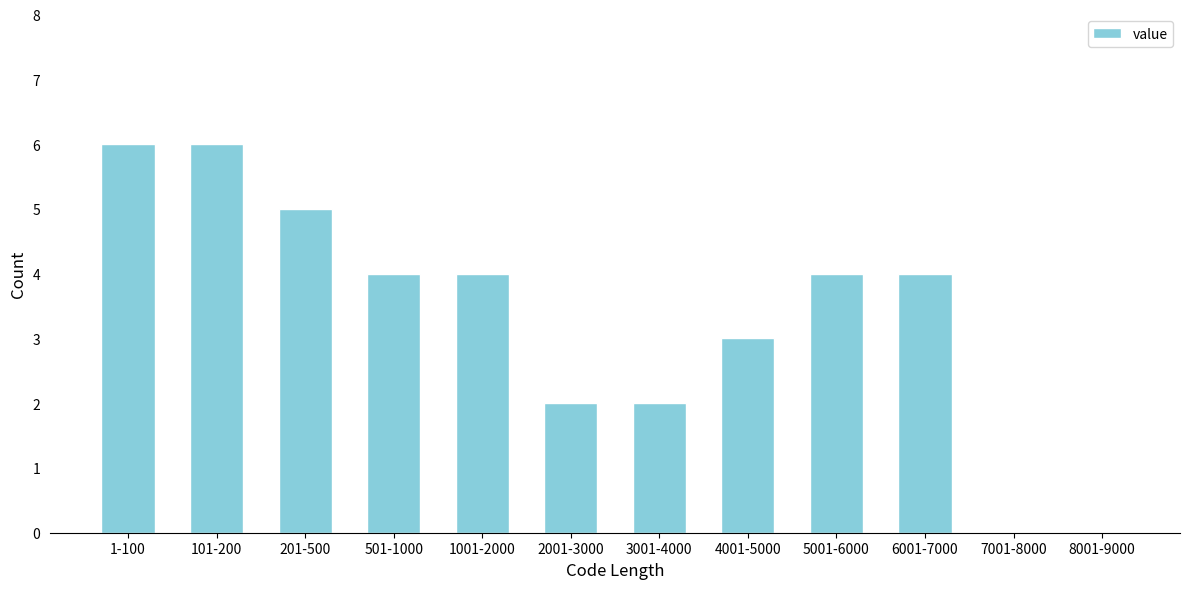

Reading left to right, what are all the values shown in this chart?

1-100=6	101-200=6	201-500=5	501-1000=4	1001-2000=4	2001-3000=2	3001-4000=2	4001-5000=3	5001-6000=4	6001-7000=4	7001-8000=0	8001-9000=0